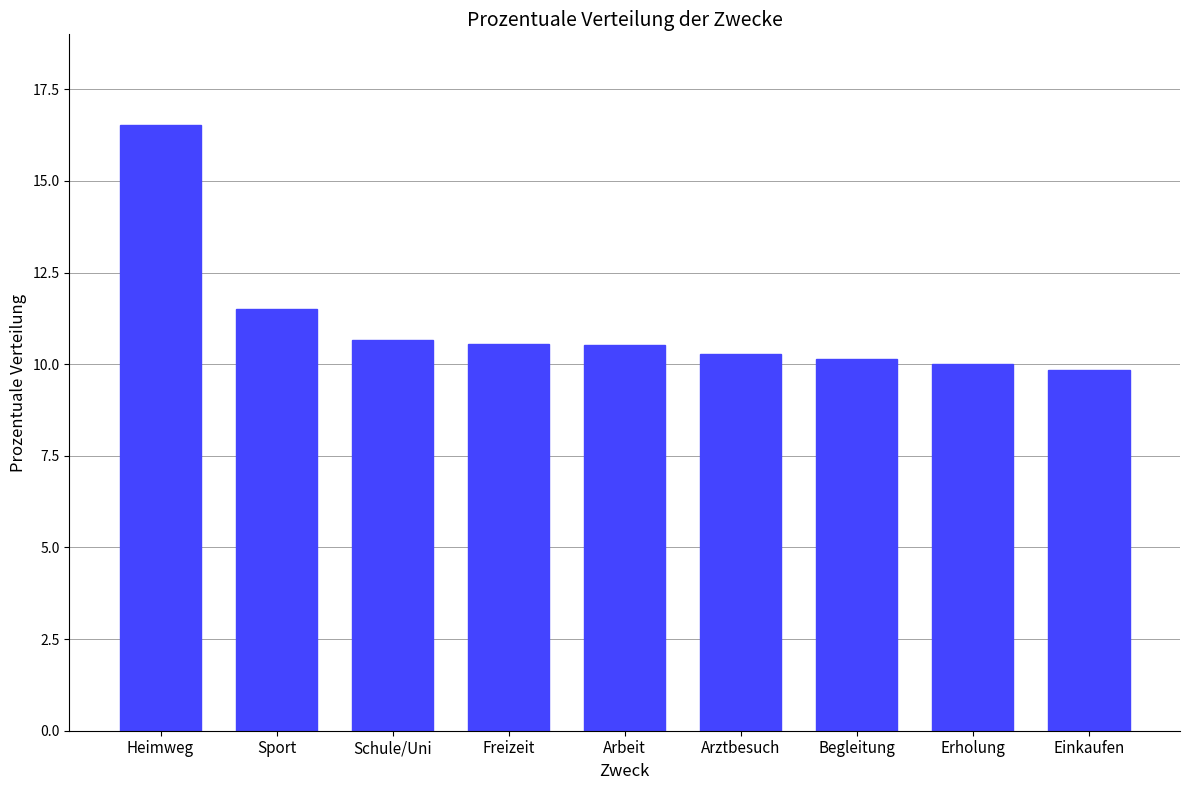

What is the change in value from Begleitung to Einkaufen?

-0.3